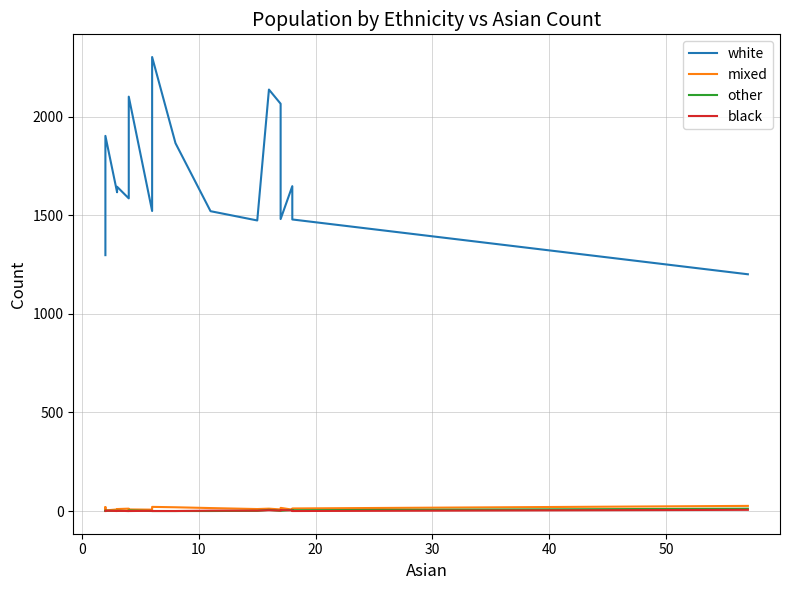

Is the value of mixed at 60 greater than the value of other at 9?

Yes